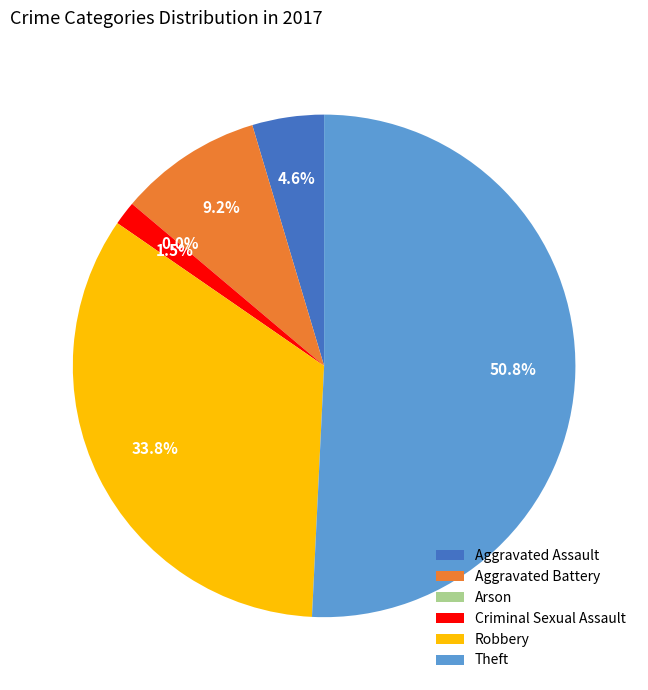

Between Aggravated Battery and Robbery, which is larger?

Robbery